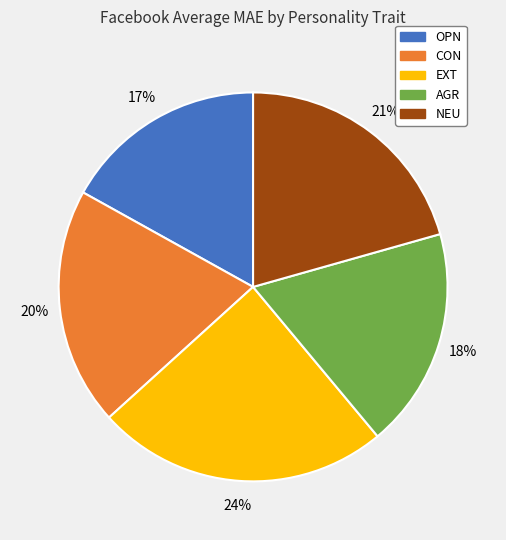

The OPN slice represents 17% of the pie. True or false?

True